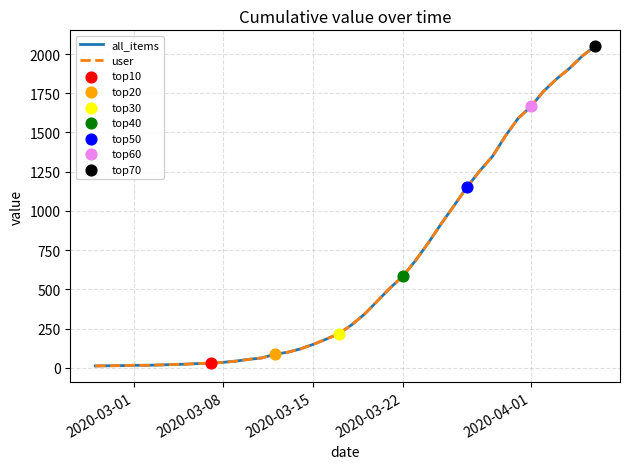

At how many categories does at least one series exceed 108?

24